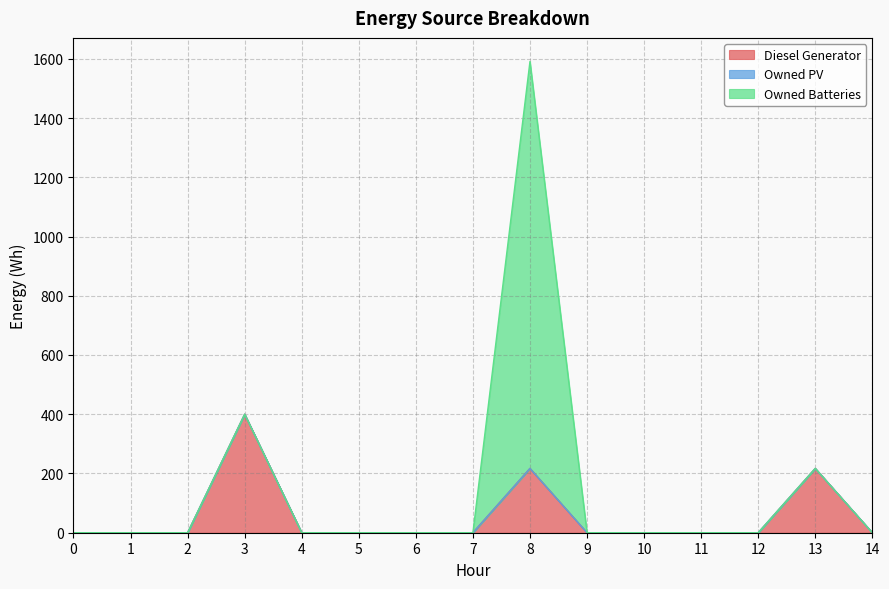

At which category is the sum across all series the highest?

8